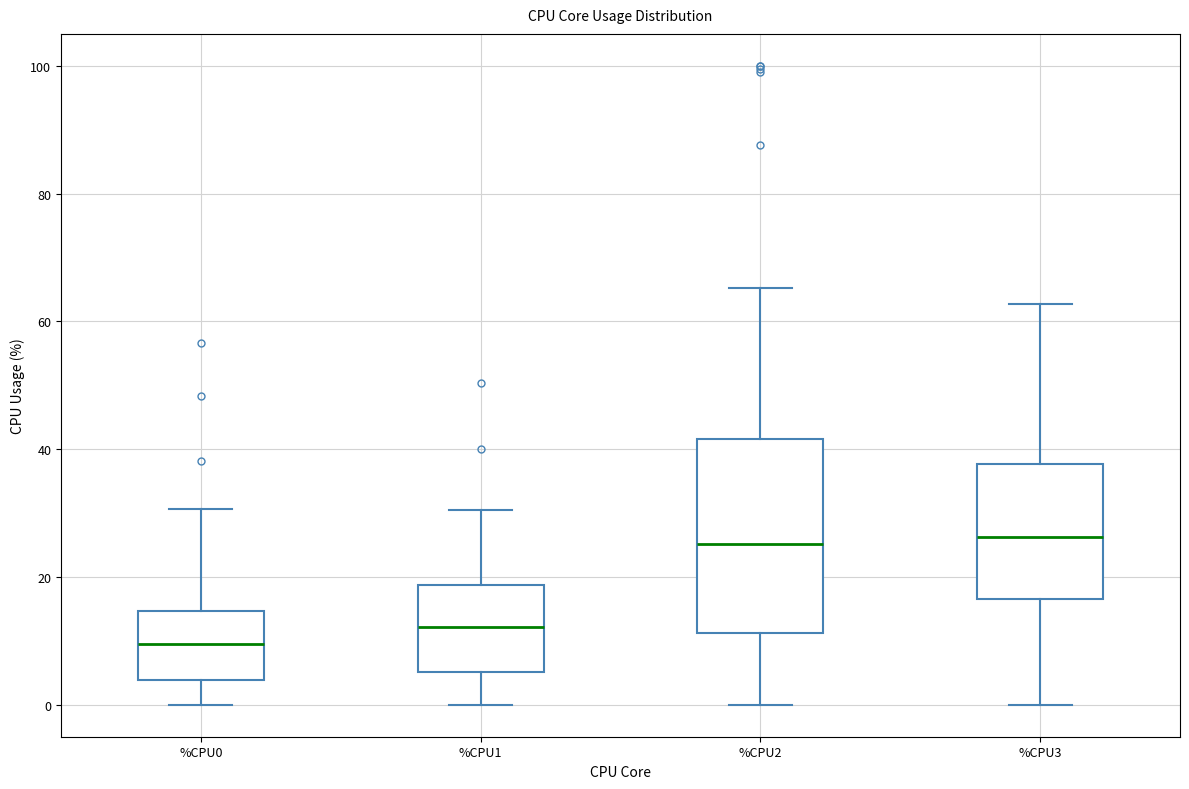

Which box is the tallest, from its lower edge to its upper edge?

%CPU2